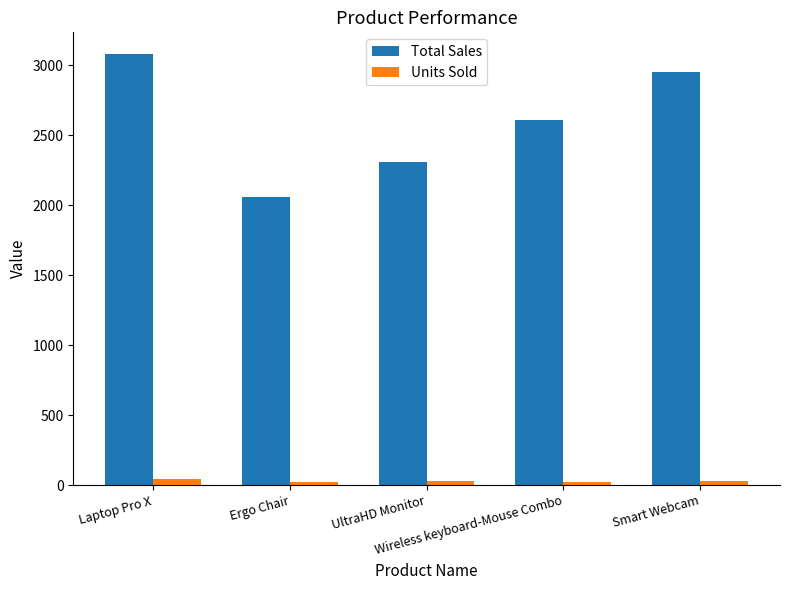

What are all the series names shown in the legend?

Total Sales, Units Sold